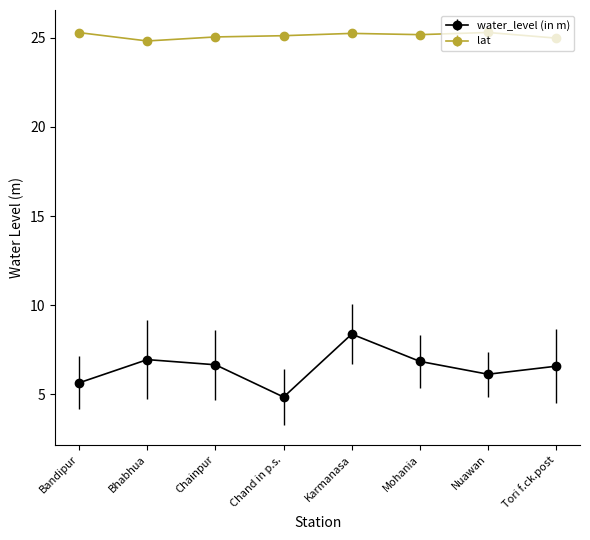

In water_level (in m), how many points are higher than both neighbors (excluding endpoints)?

2